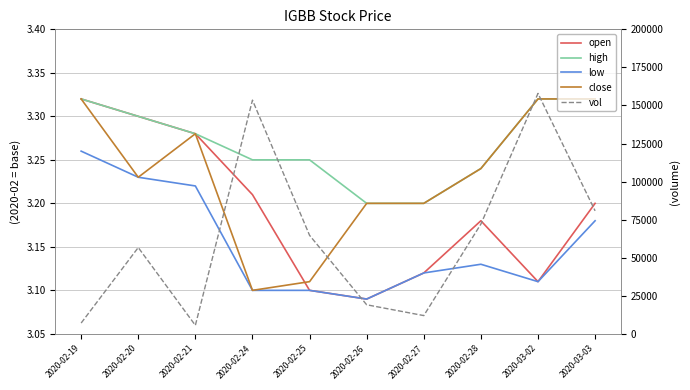

What value does the low series have at 2020-03-02?

3.1